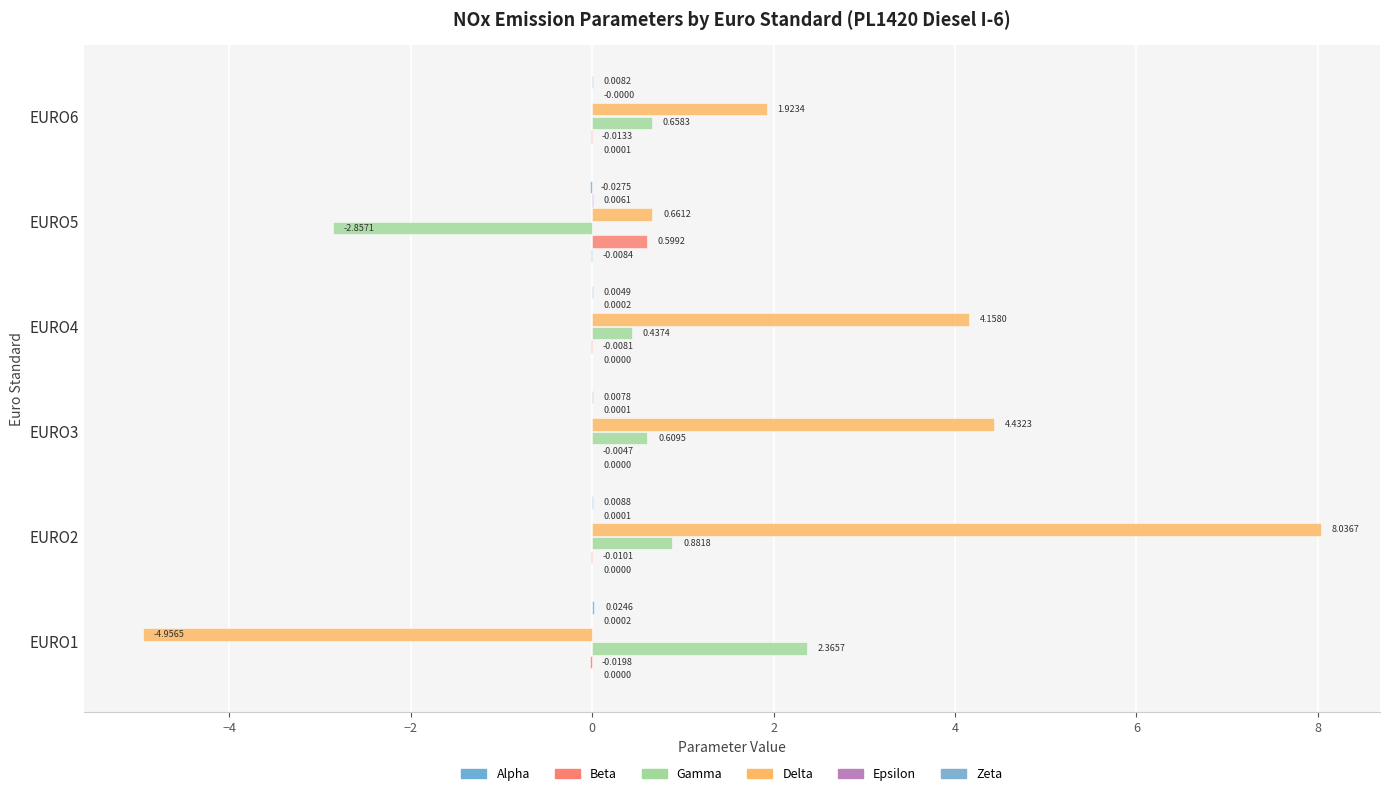

How many categories are shown in the chart?

6